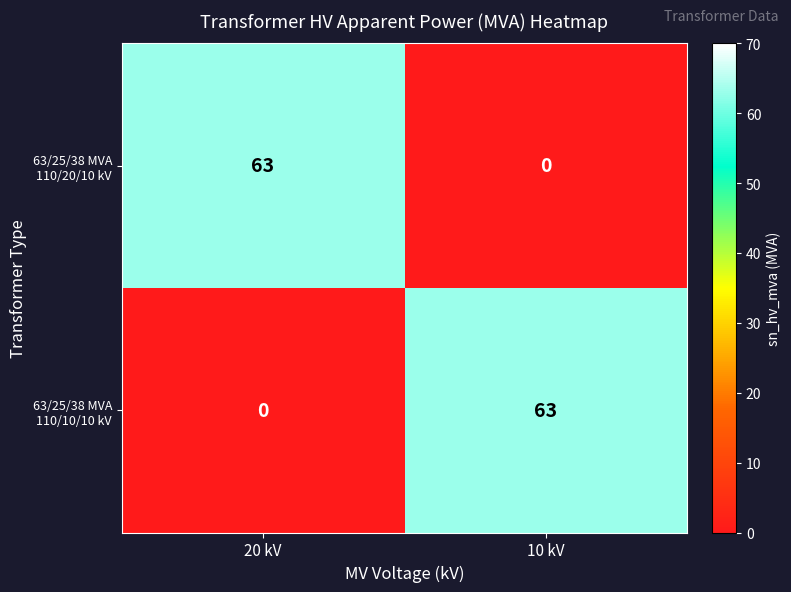

Is it true that 63/25/38 MVA 110/10/10 kV equals 35 at 10 kV?

False